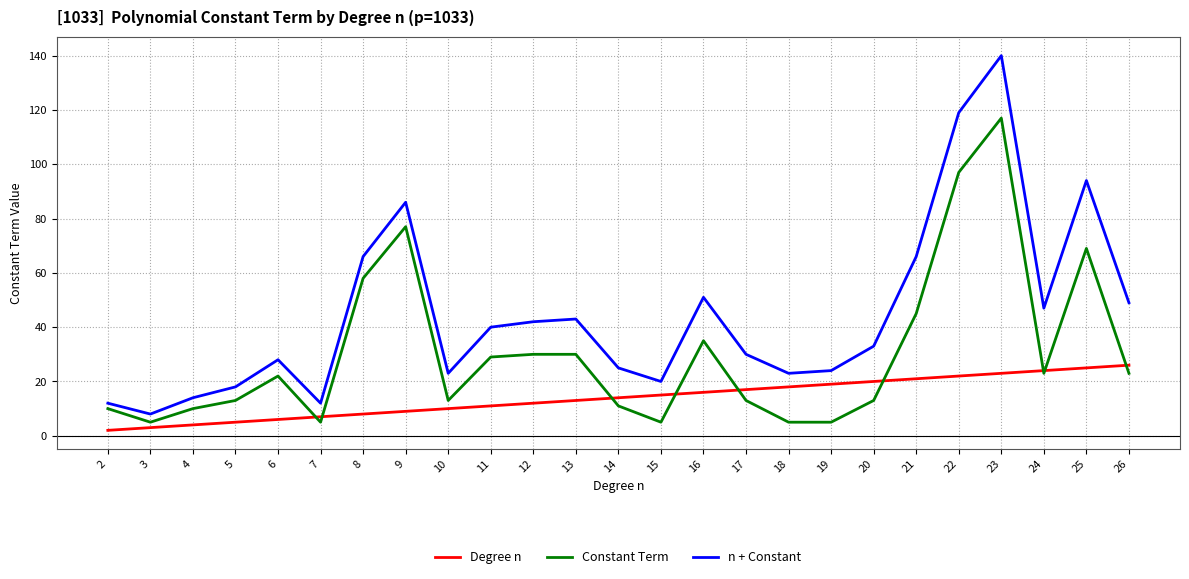

True or false: Degree n and n + Constant cross at least once.

False